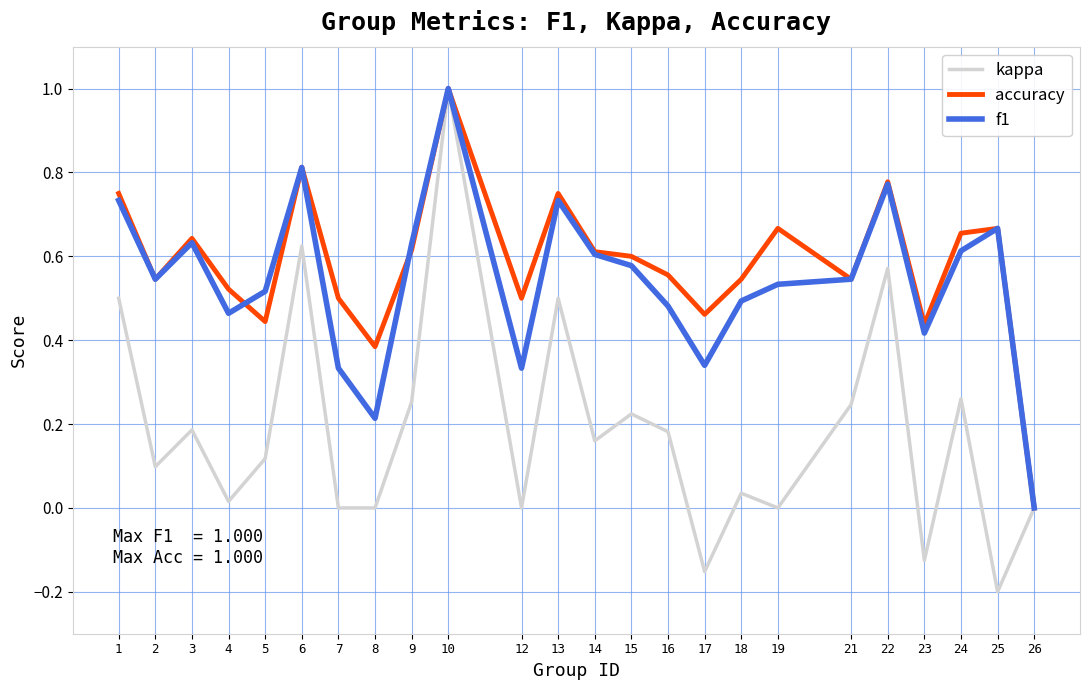

The f1 series shows -0.5 at 26. True or false?

False